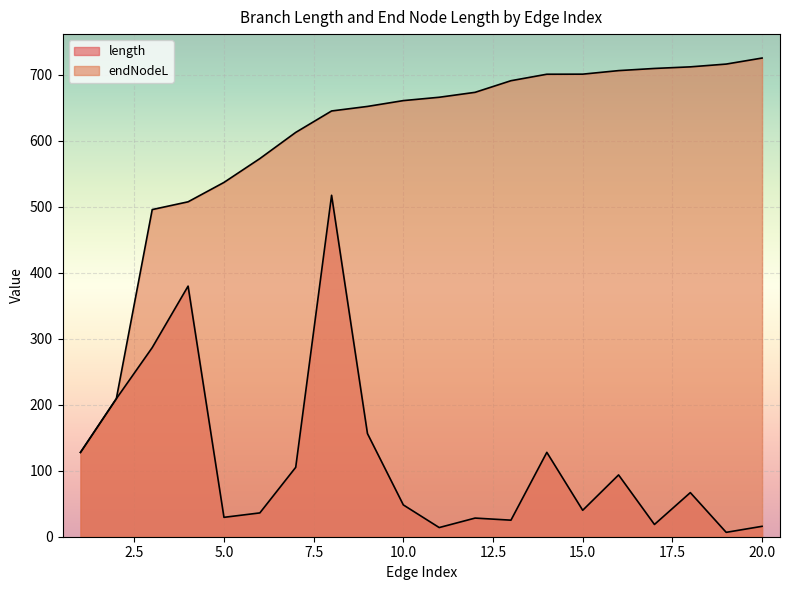

Which series has the widest spread of values?

endNodeL